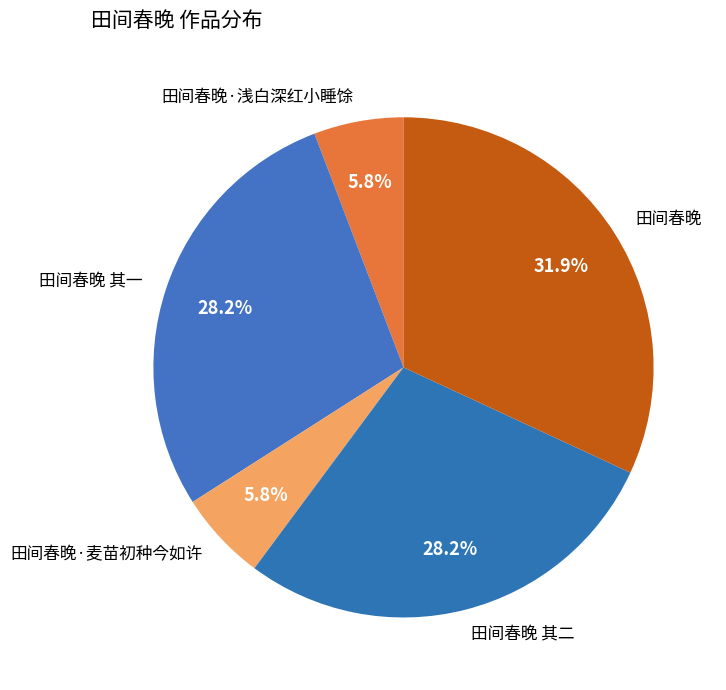

Do 田间春晚·麦苗初种今如许 and 田间春晚 其一 together represent more than half of the pie?

No